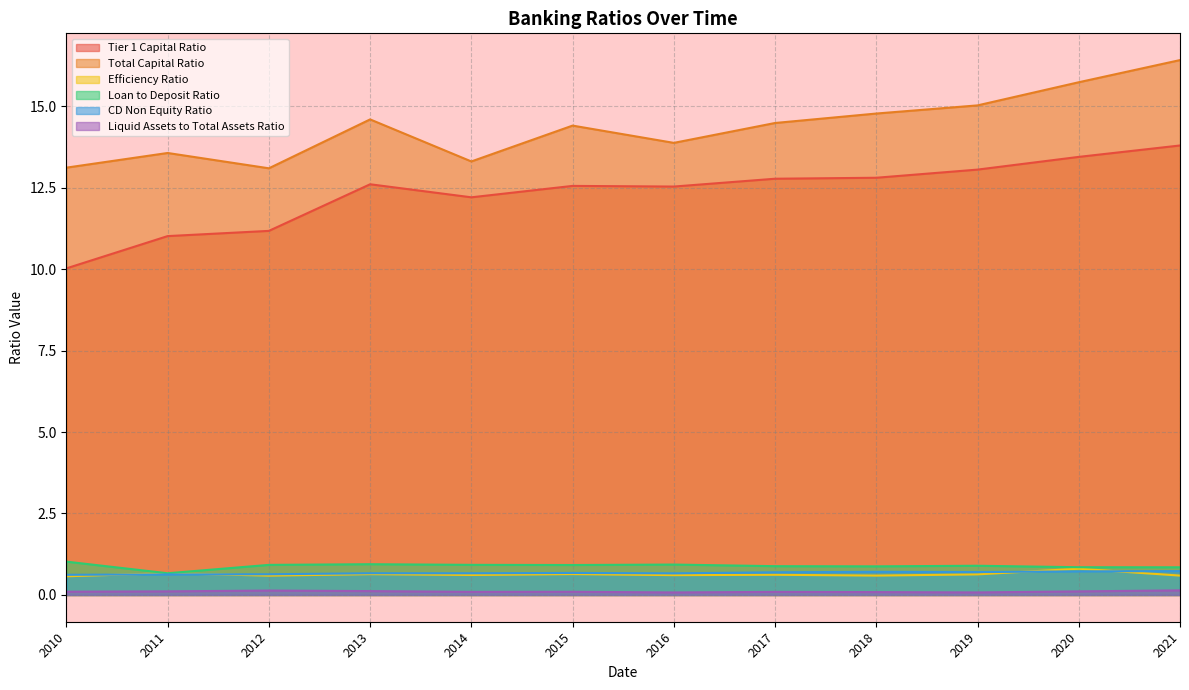

True or false: Efficiency Ratio and Total Capital Ratio cross at least once.

False